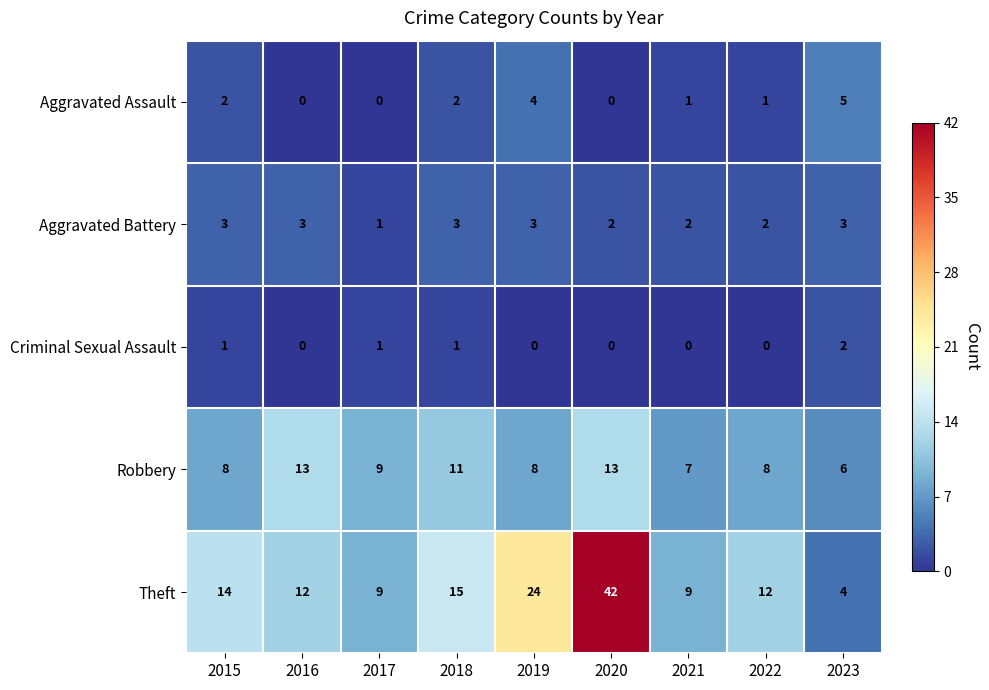

What is the spread (max minus min) of values at 2018?

14